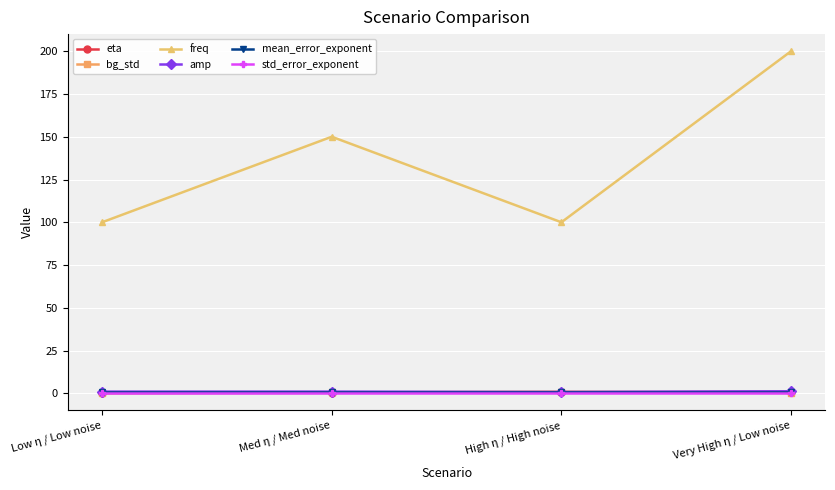

Where is the first local maximum for freq?

Med η / Med noise